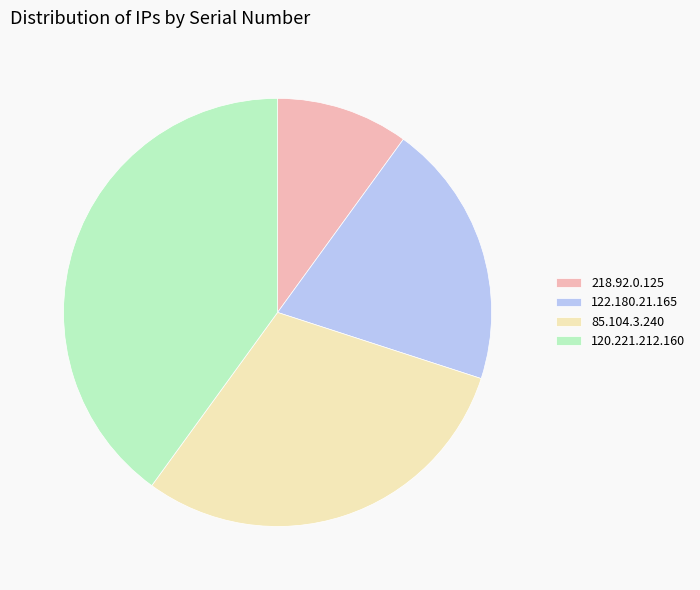

The 218.92.0.125 slice represents 10% of the pie. True or false?

True